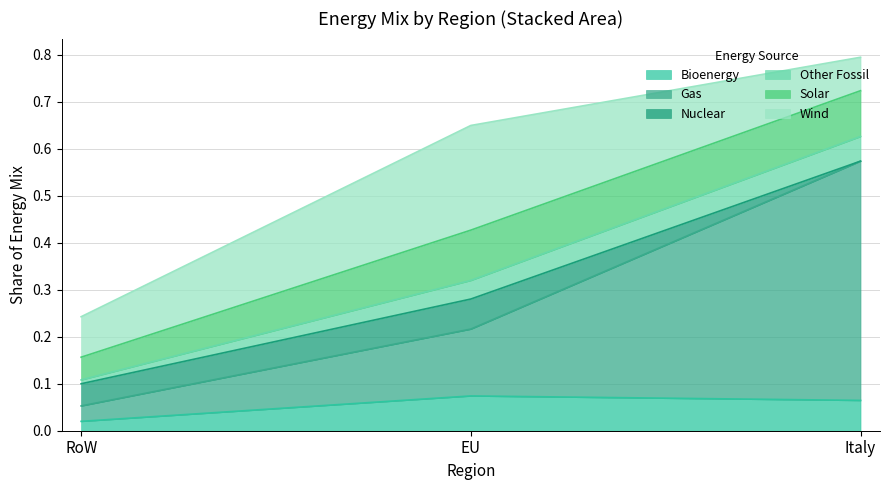

At which category is the sum across all series the highest?

Italy